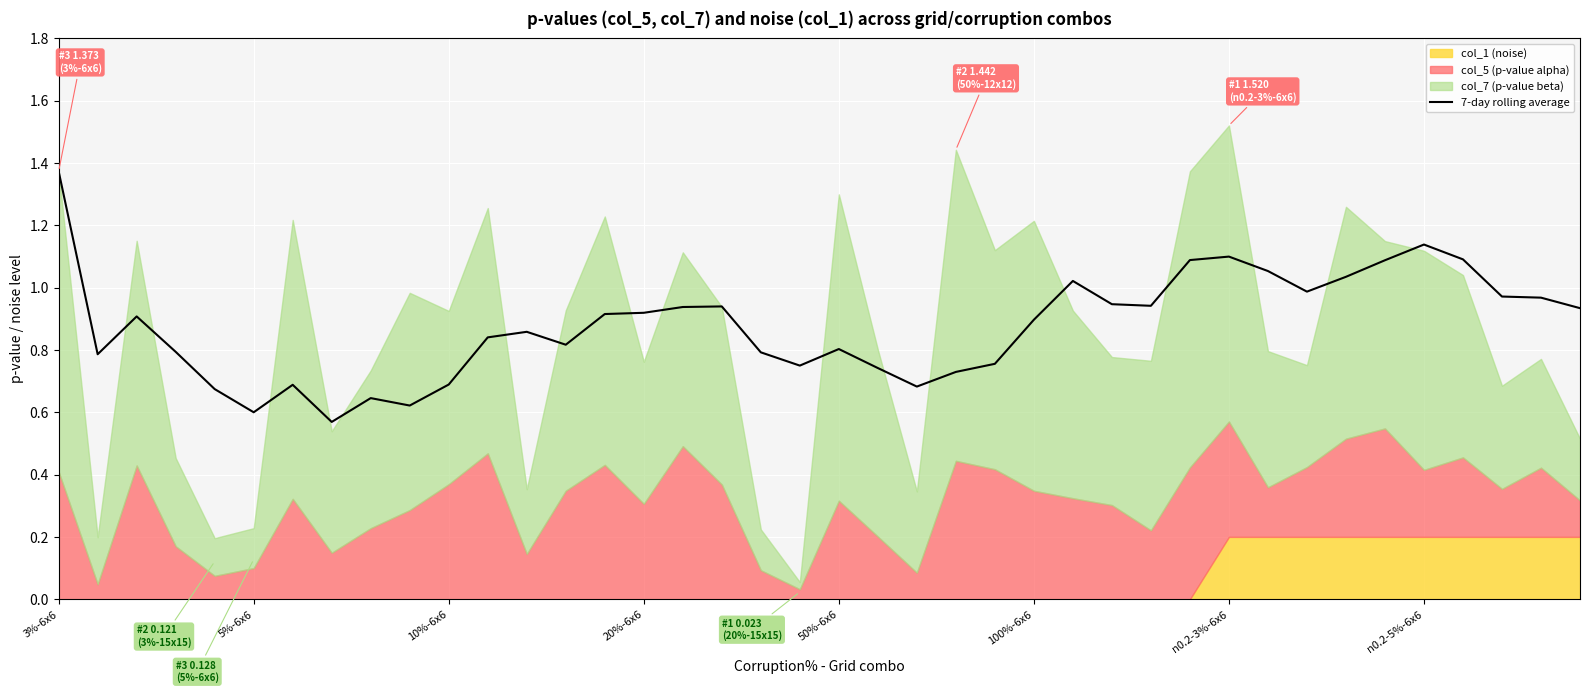

Which has a higher value, 3%-6x6 or 37?

3%-6x6